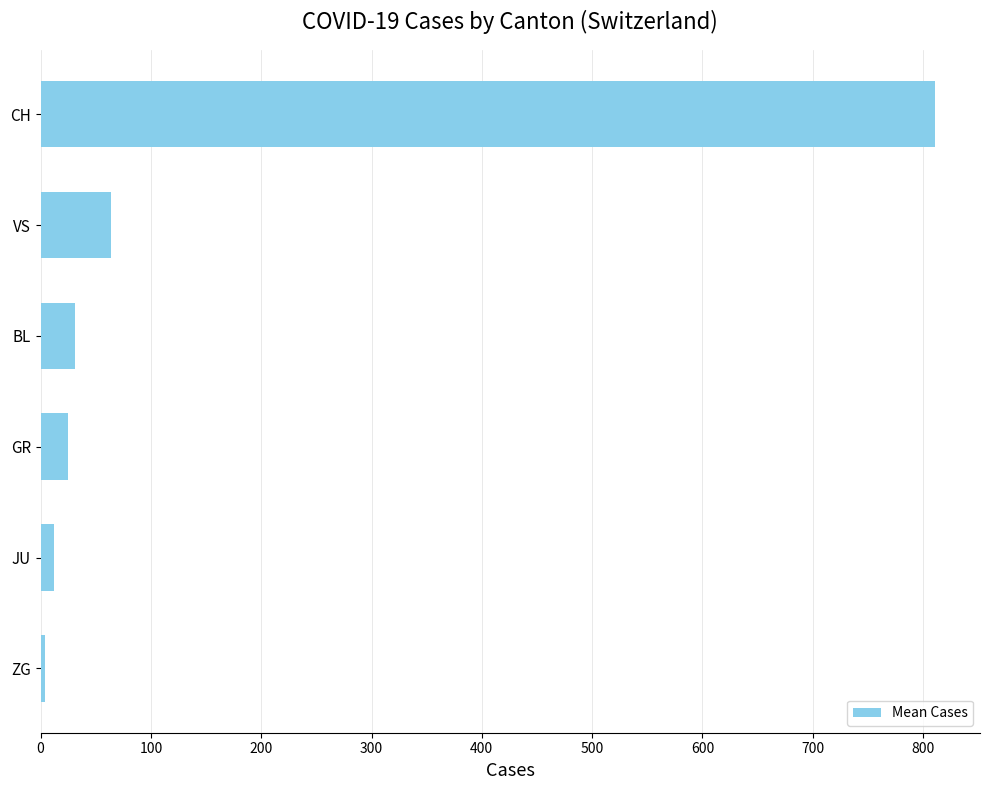

What is the smallest value displayed?

3.9